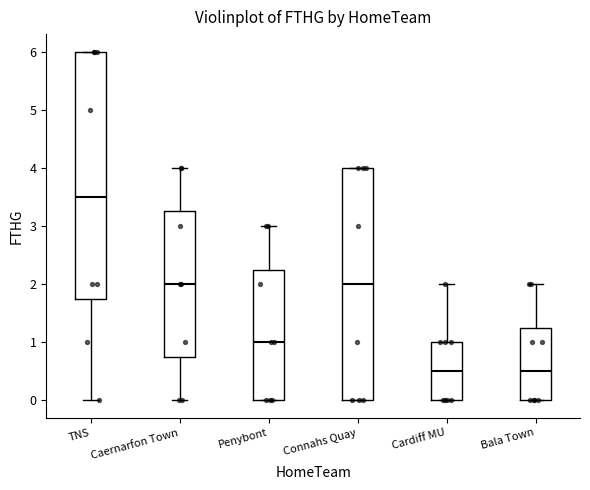

Comparing the boxes themselves (not the whiskers), which one is the tallest?

TNS